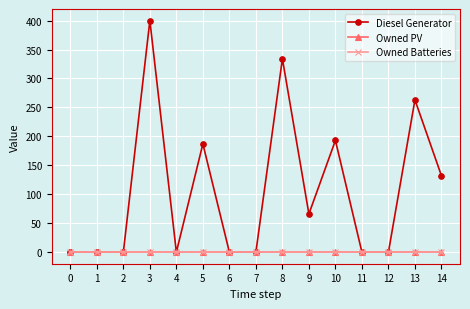

Which series changed the most between 1 and 7?

Diesel Generator